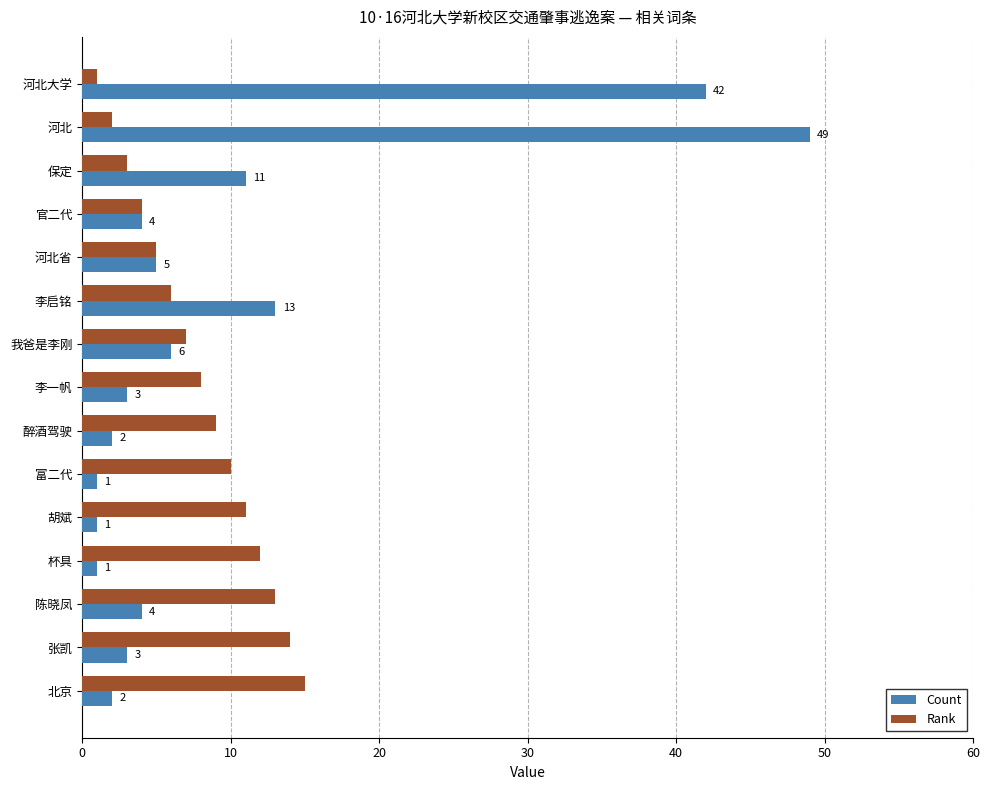

Where is Rank nearest to the value 8?

李一帆